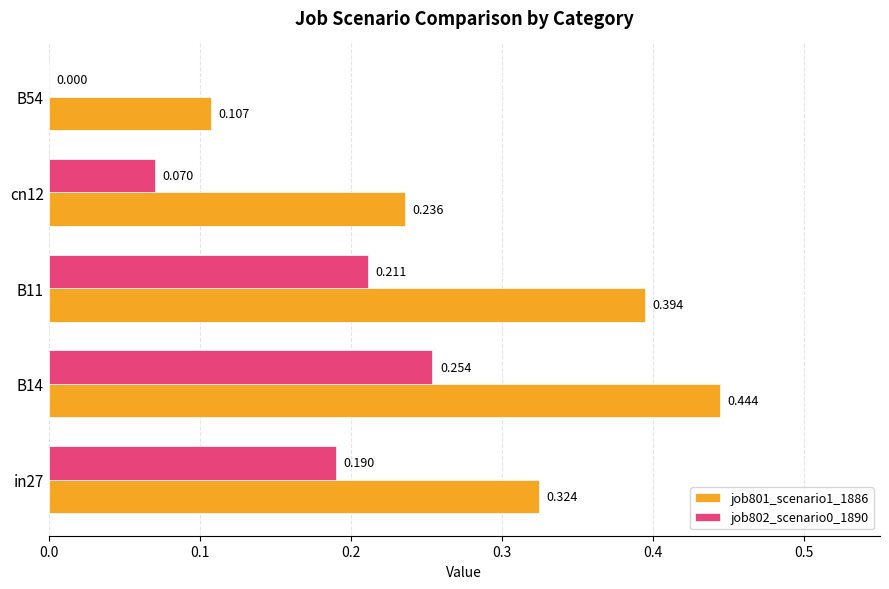

Is the value of job802_scenario0_1890 at B54 greater than the value of job801_scenario1_1886 at B11?

No